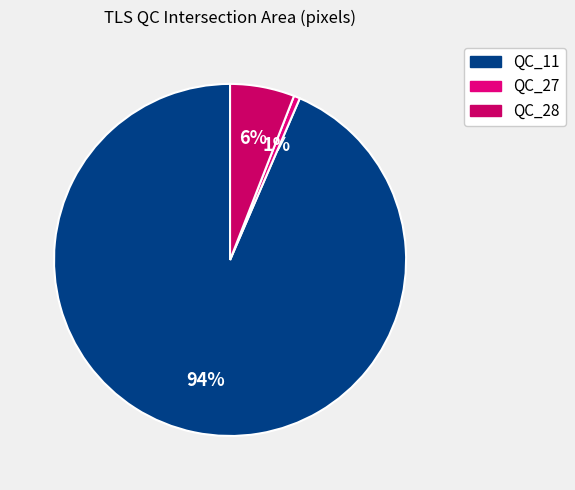

What is the majority slice?

QC_11